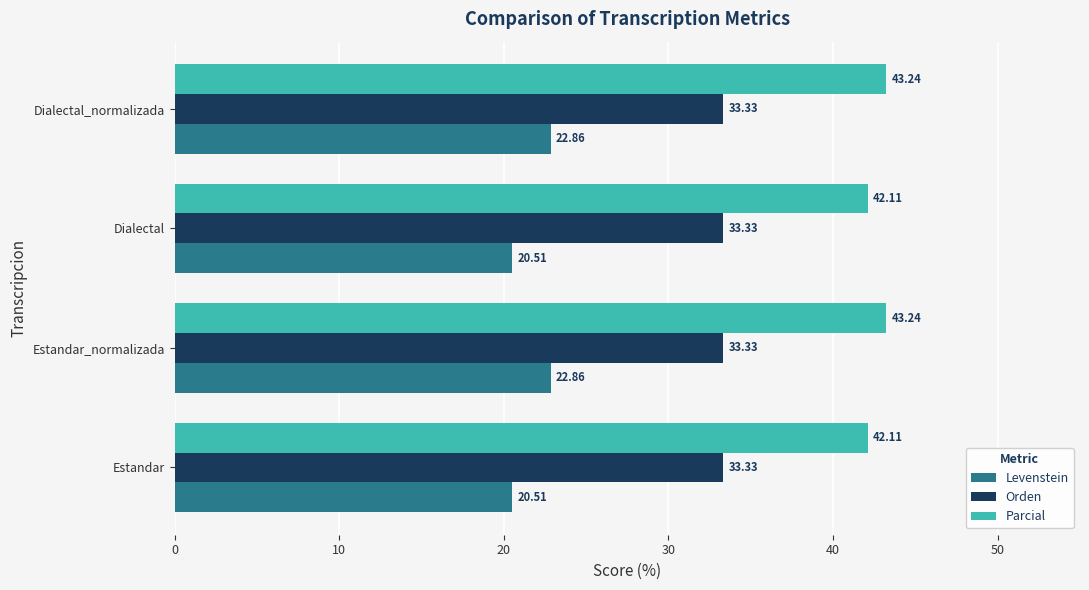

List the series in order of their peak value, highest first.

Parcial, Orden, Levenstein